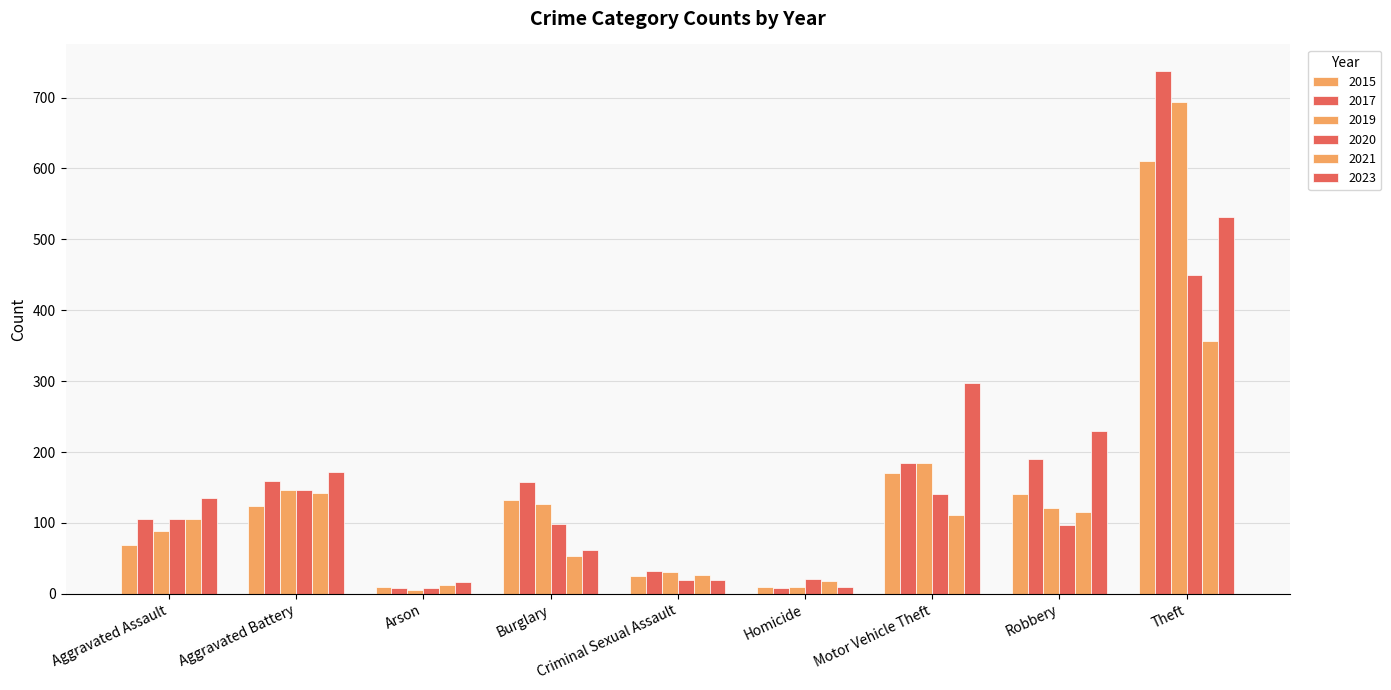

Are the bars horizontal?

No